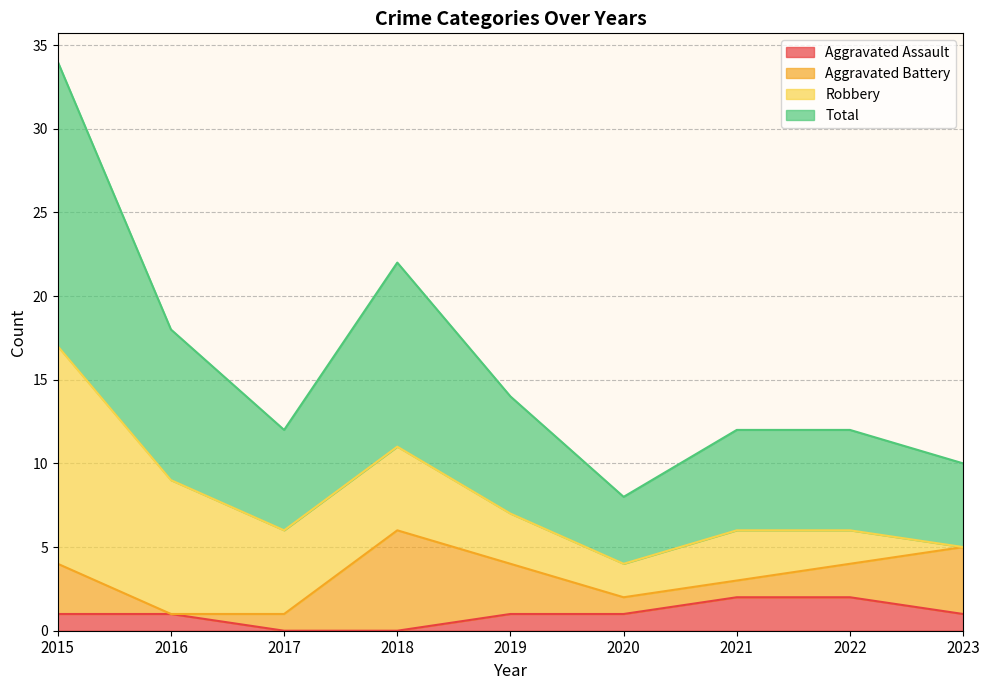

Rank the categories by Aggravated Assault value from lowest to highest.

2017, 2018, 2015, 2016, 2019, 2020, 2023, 2021, 2022